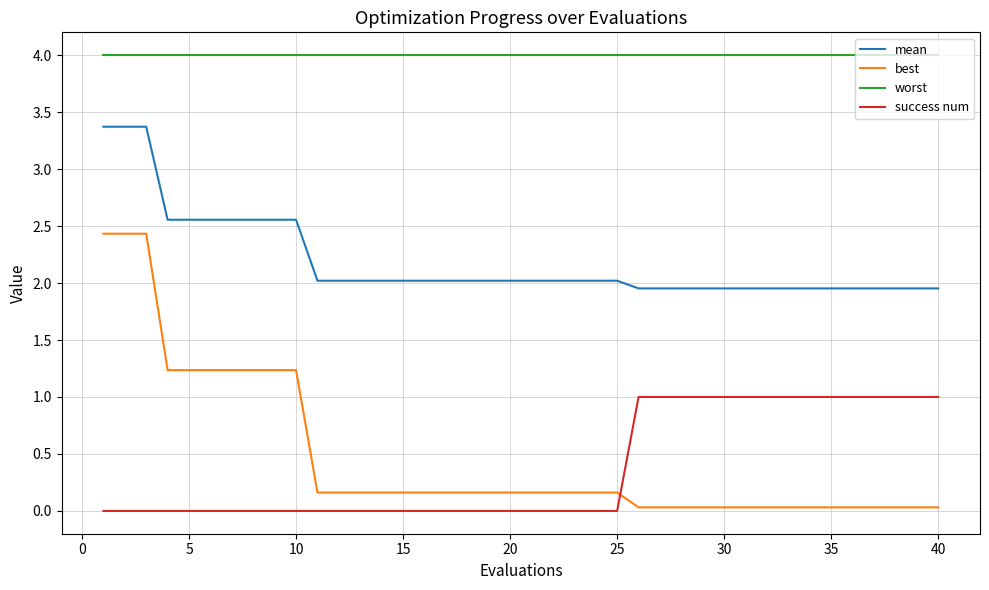

Which series has the widest spread of values?

best